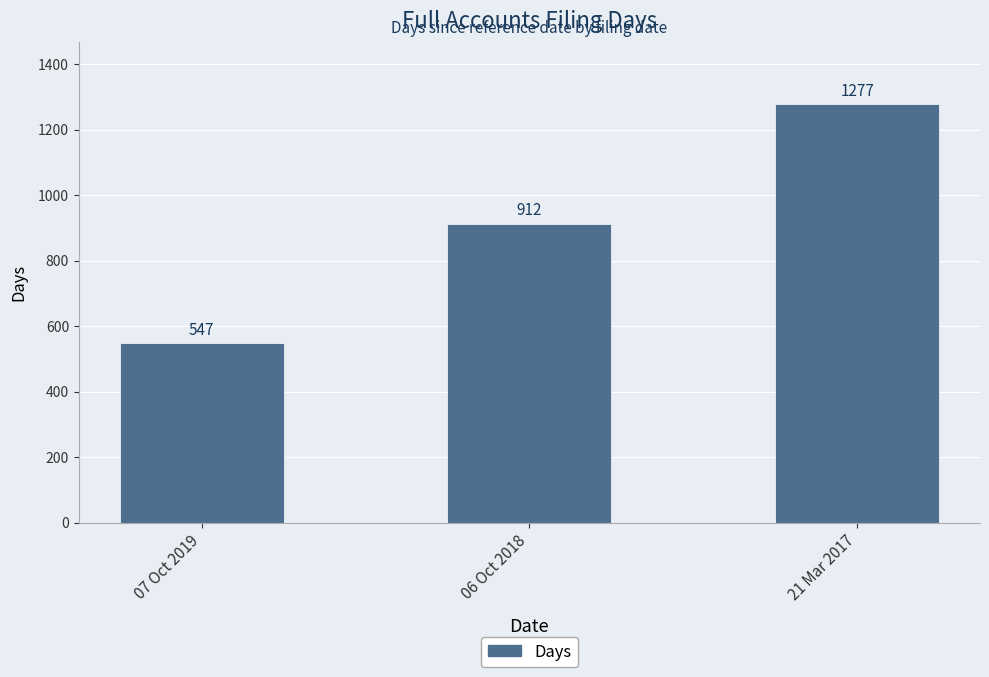

Between 06 Oct 2018 and 21 Mar 2017, which is larger?

21 Mar 2017